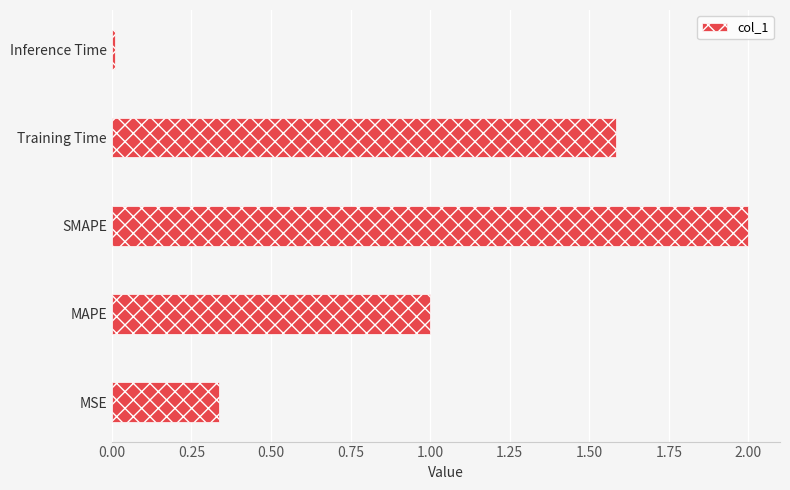

What is the change in value from MSE to Training Time?

+1.2